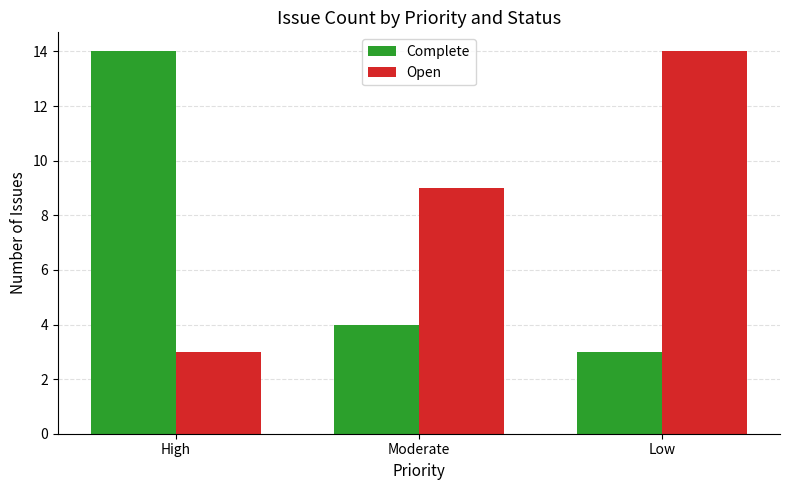

What is the sum of the Open values at Low and High?

17